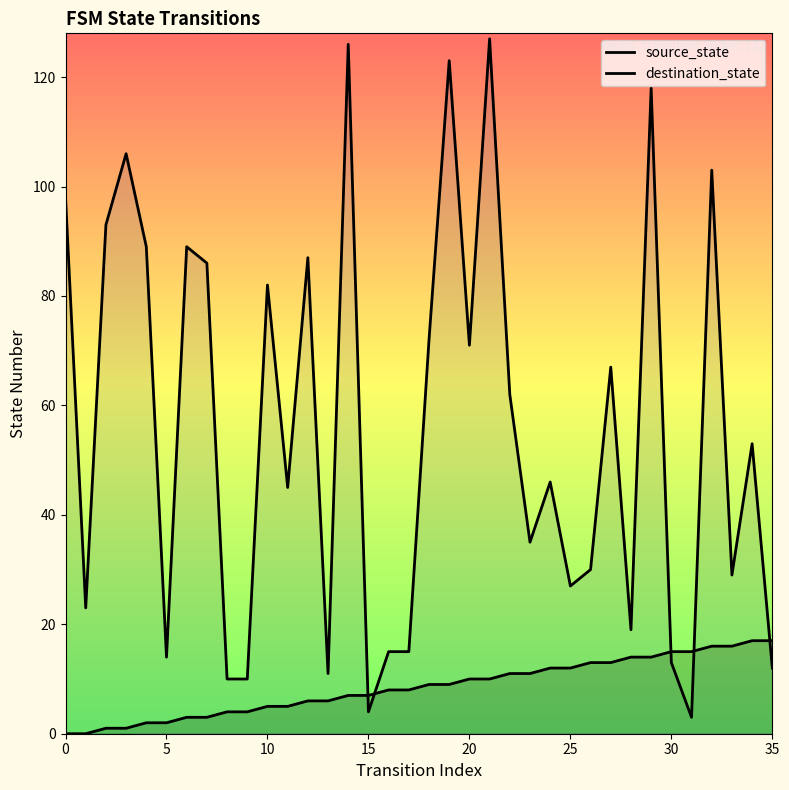

What is the difference between the maximum and minimum values in the destination_state series?

124